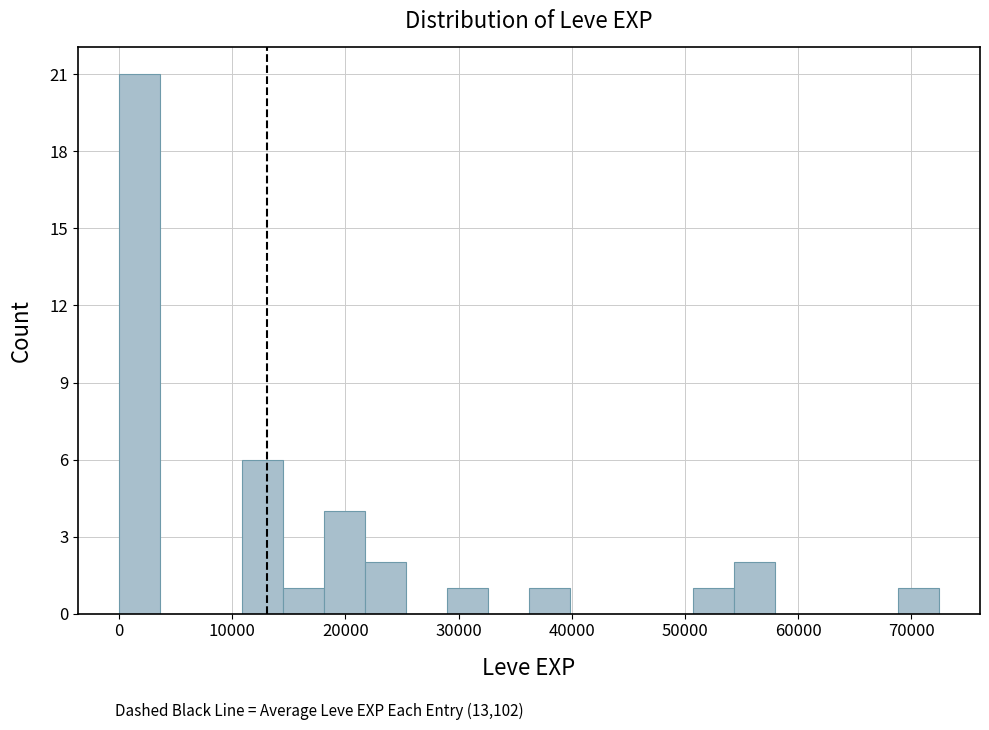

Read against the x-axis, roughly where is the centre of the tallest bar?

2000